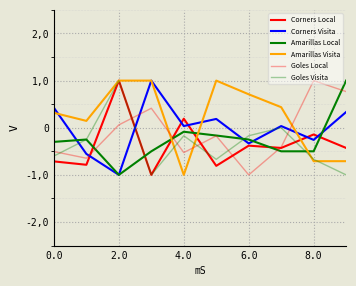

Does the chart have visible grid lines?

Yes